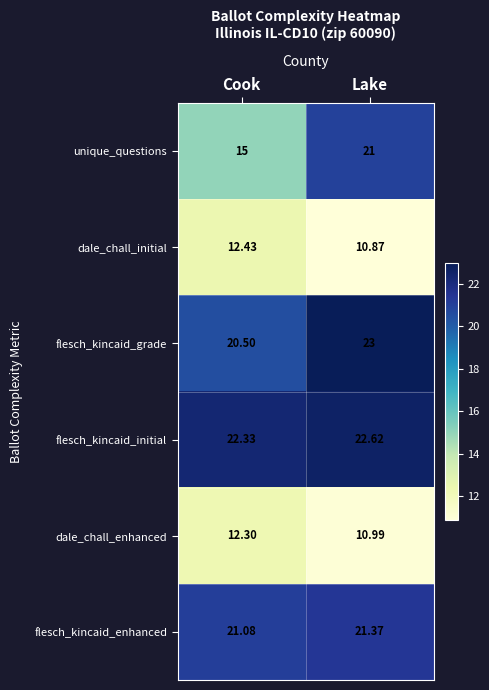

At which label is flesch_kincaid_initial closest to 22?

Cook